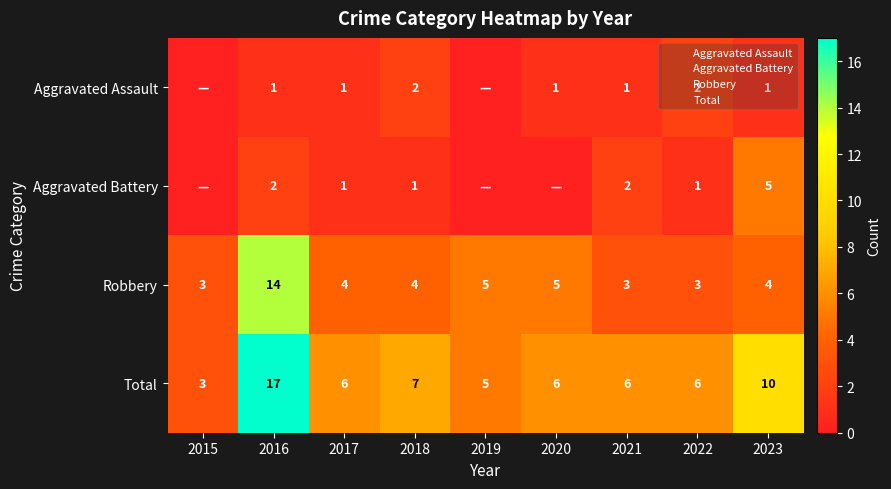

Is the value of Total at 2018 greater than the value of Robbery at 2019?

Yes